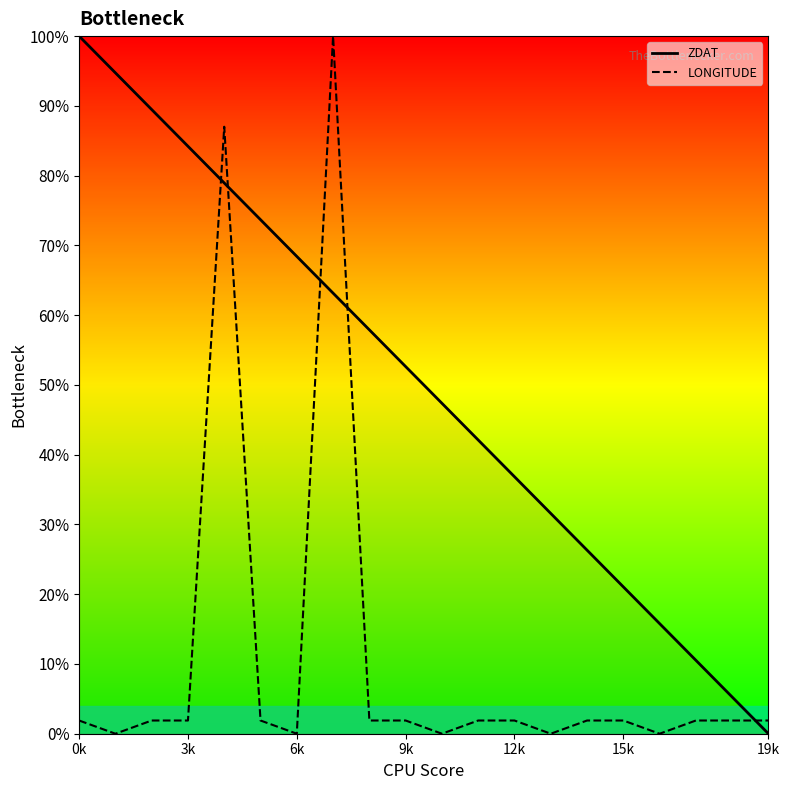

True or false: LONGITUDE and ZDAT cross at least once.

True